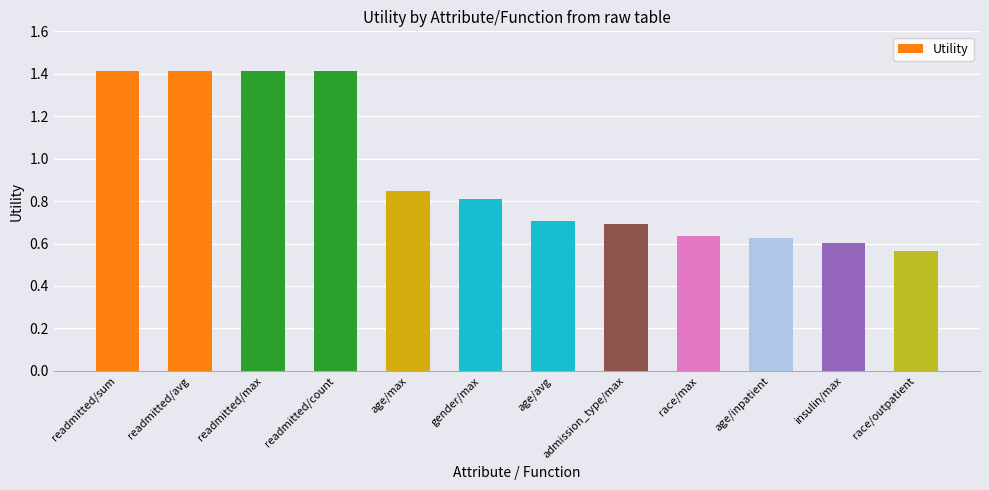

Which label corresponds to the smallest value in the chart?

race/outpatient